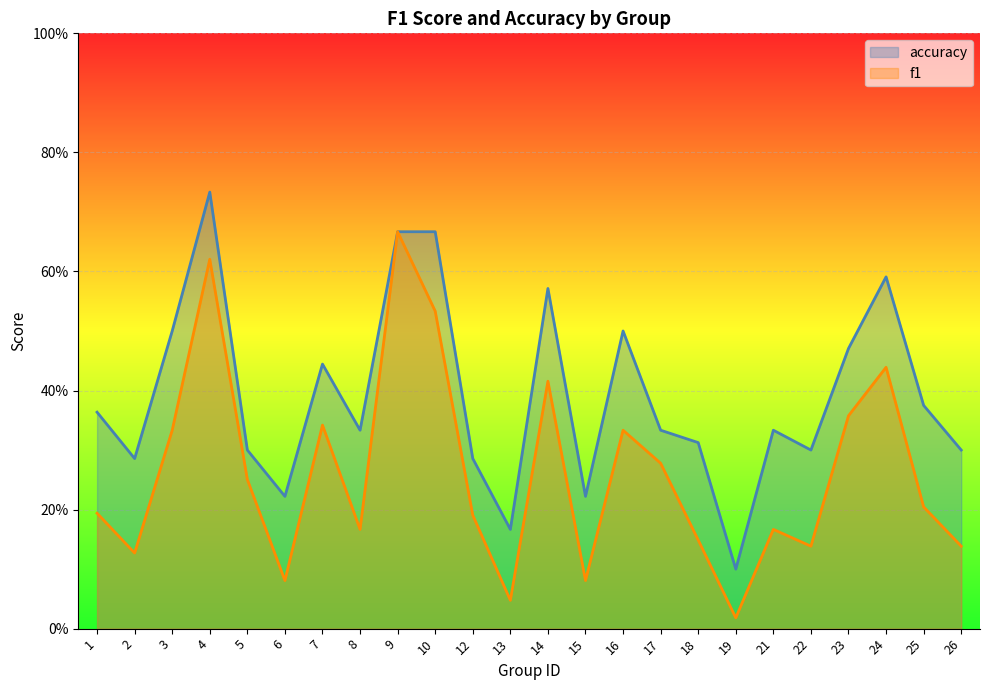

At which category is the sum across all series the highest?

4